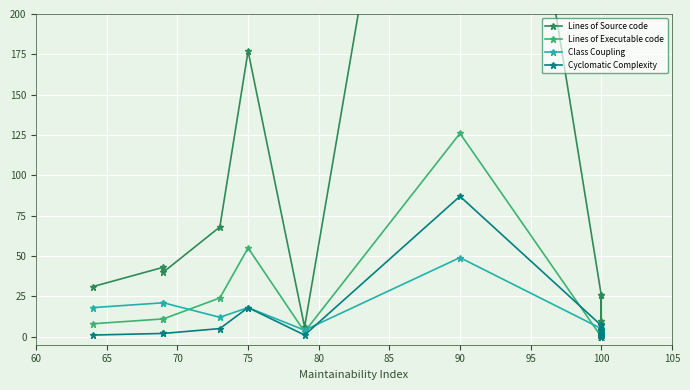

At which label does Lines of Source code reach its peak?

90